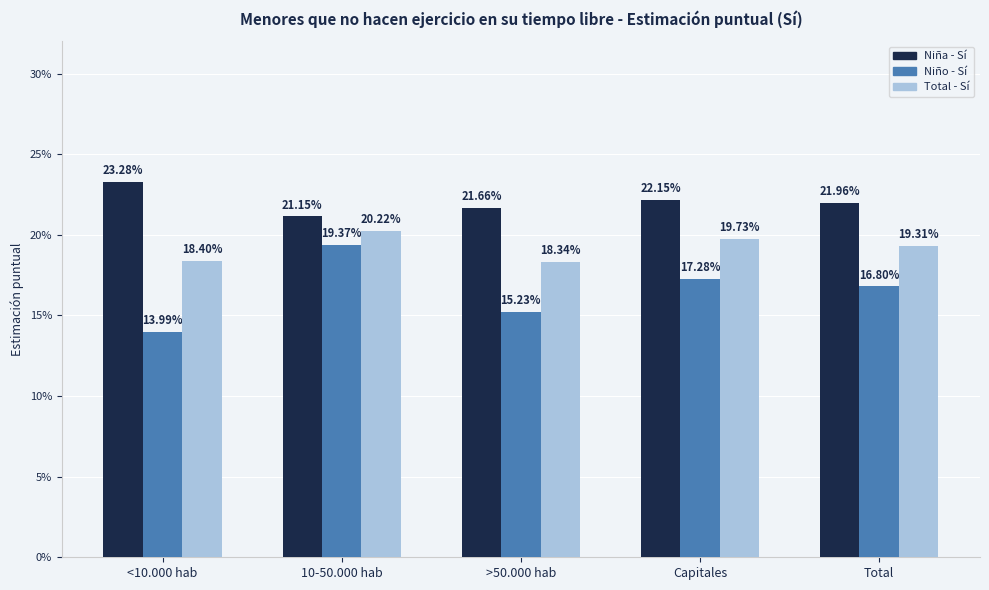

What is the smallest value displayed?

0.1